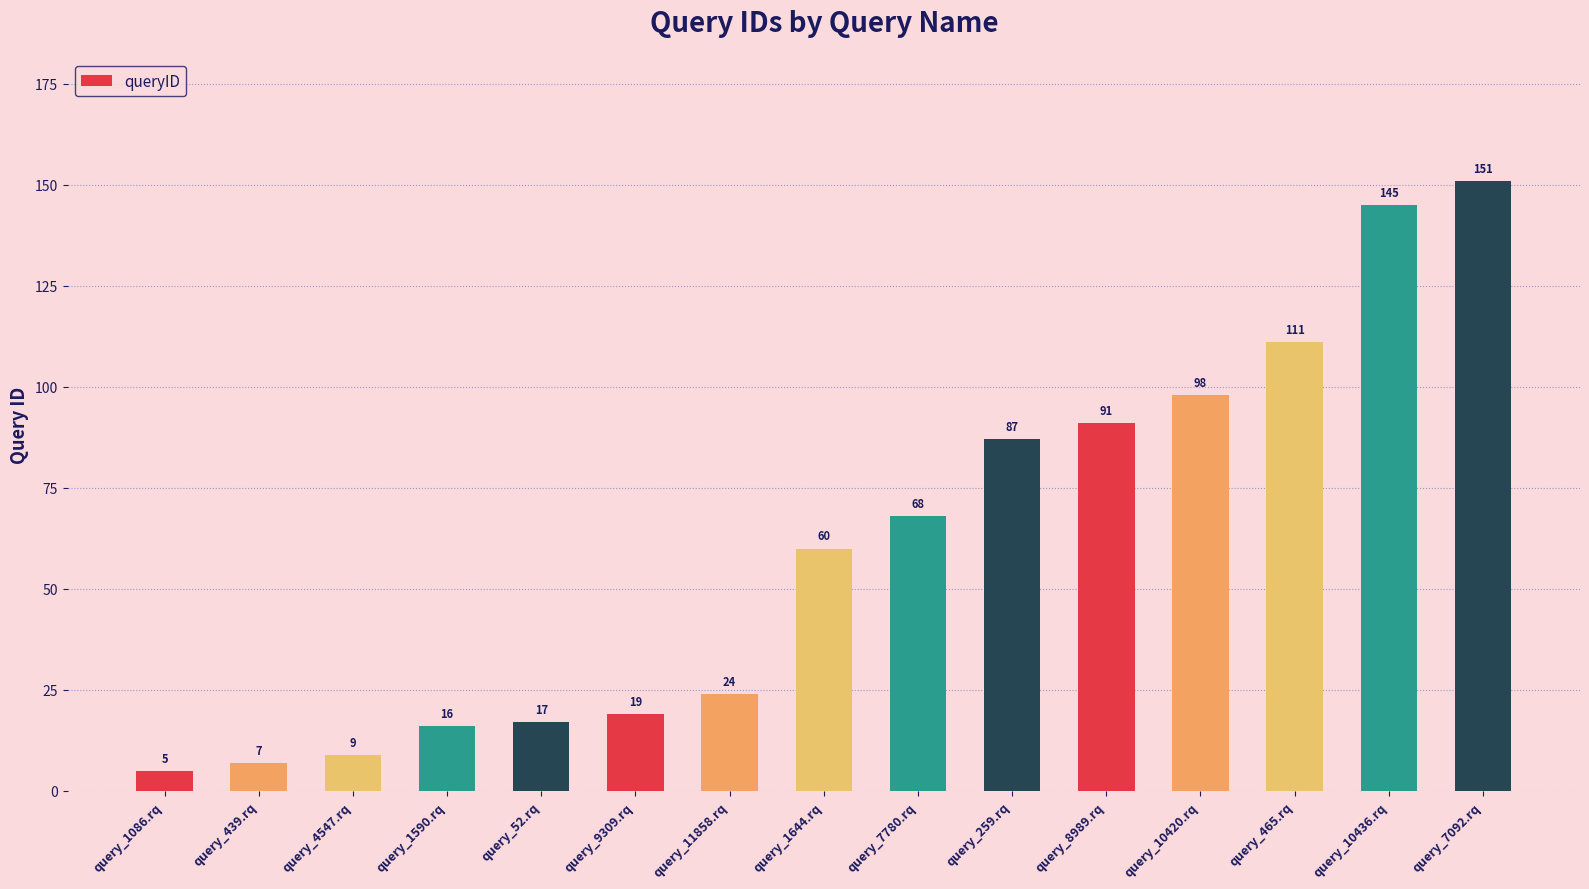

Read the value at query_465.rq, to the nearest 5.

110